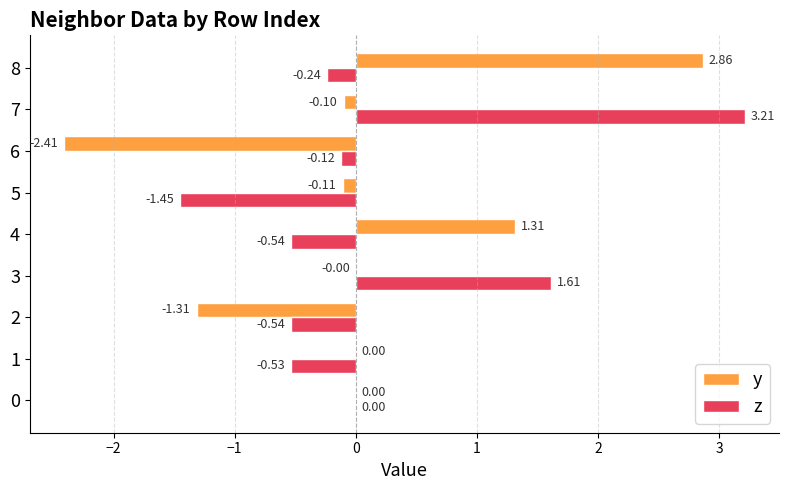

What is the sum of all z values?

1.4